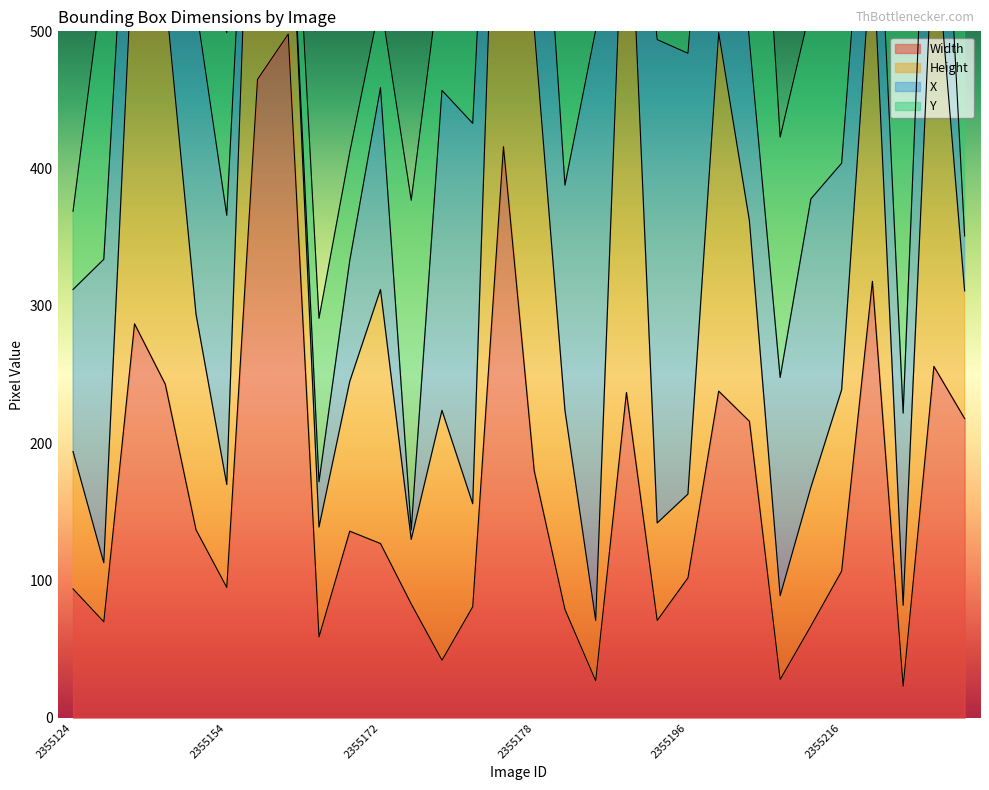

Where is the first local minimum for Width?

2355125